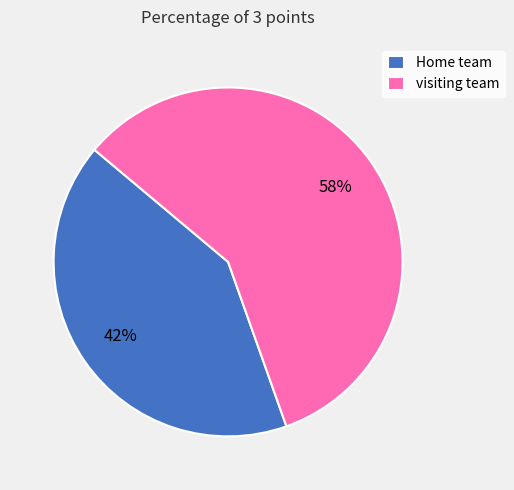

How many segments does this pie chart have?

2